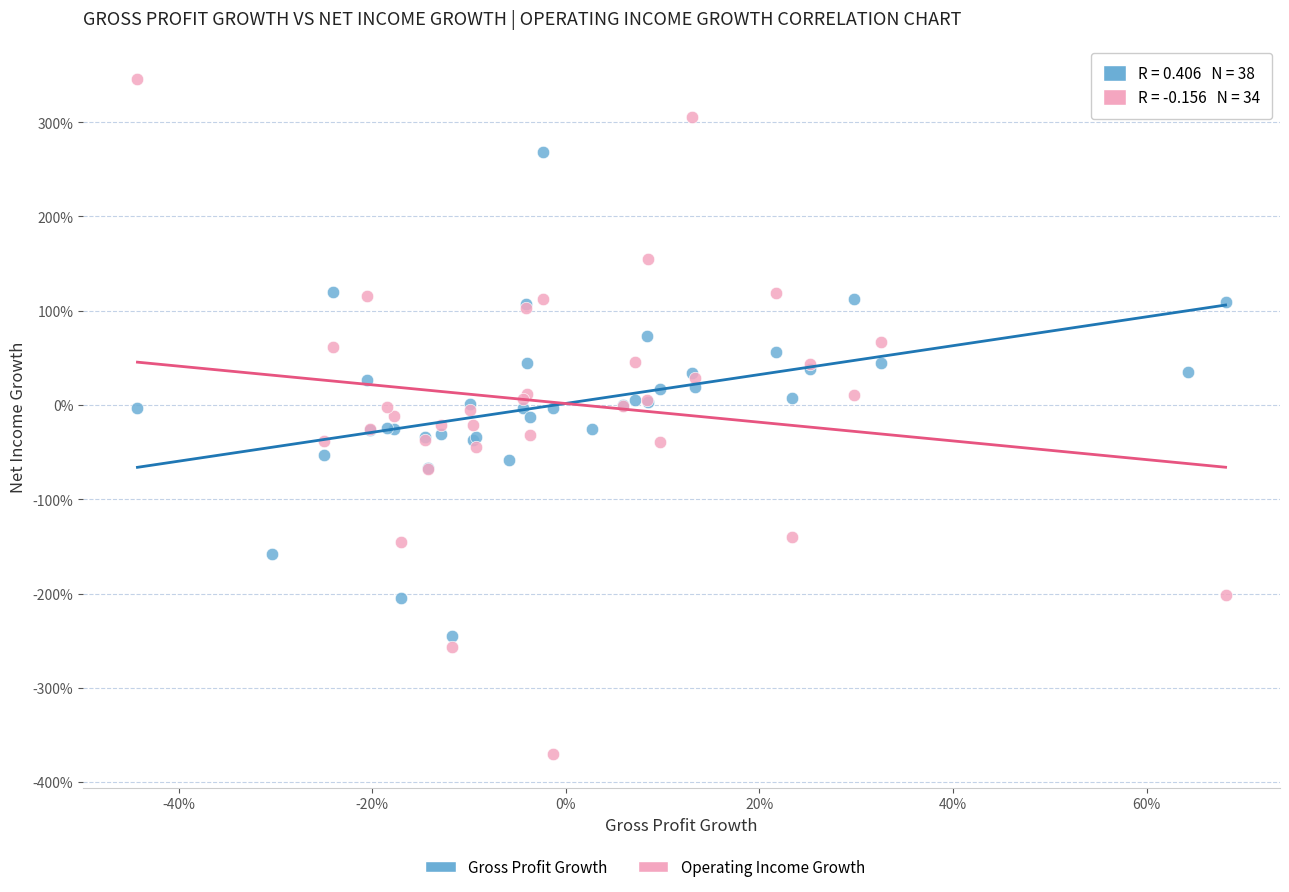

Which series reaches the maximum Y coordinate?

Operating Income Growth